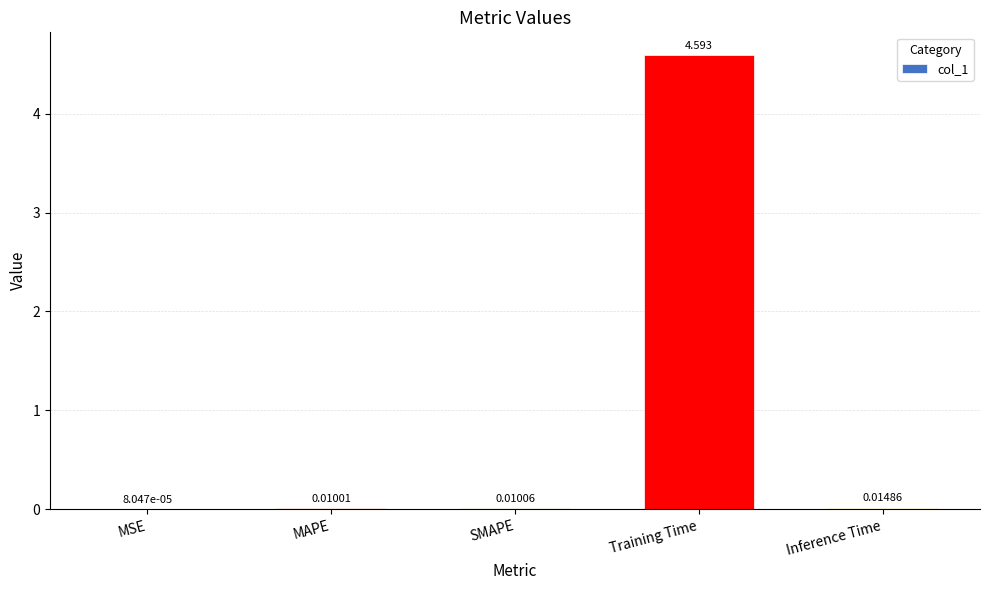

Between Inference Time and Training Time, which is larger?

Training Time